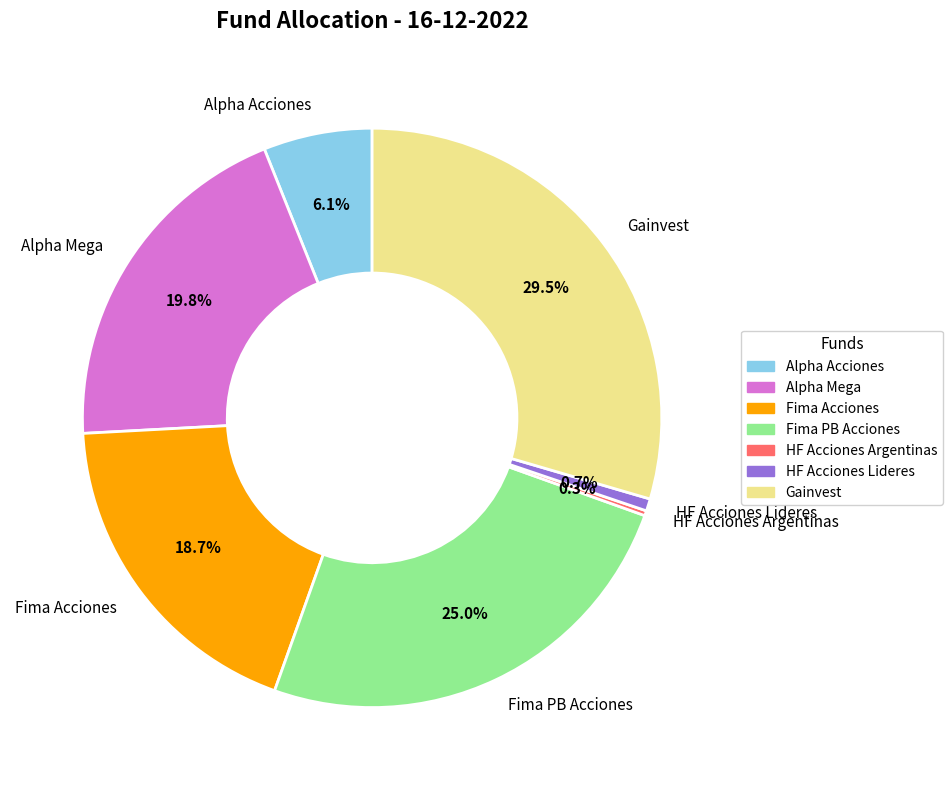

Is it true that Alpha Mega is 20% of the pie?

True